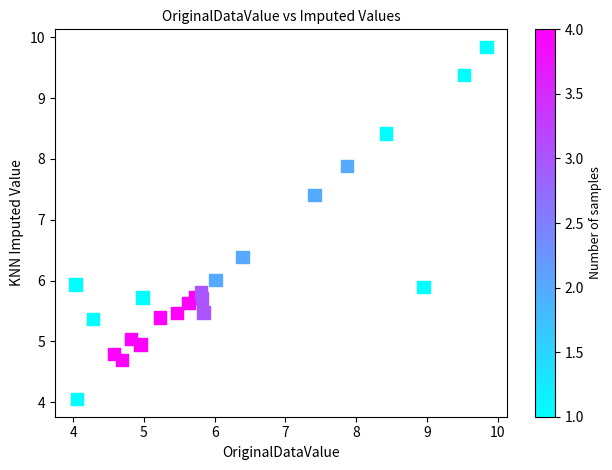

What is the range of X values (max minus min)?

5.8